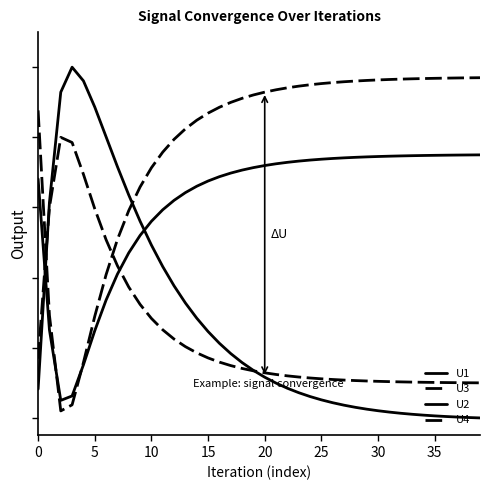

Does the chart display data point markers on the line(s)?

No